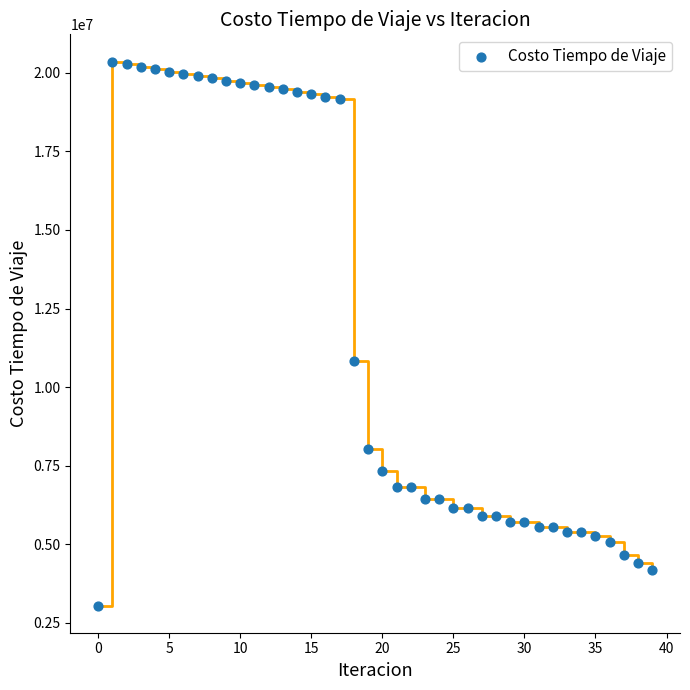

What Y value in the scatter plot is closest to 11704325?

10834637.1